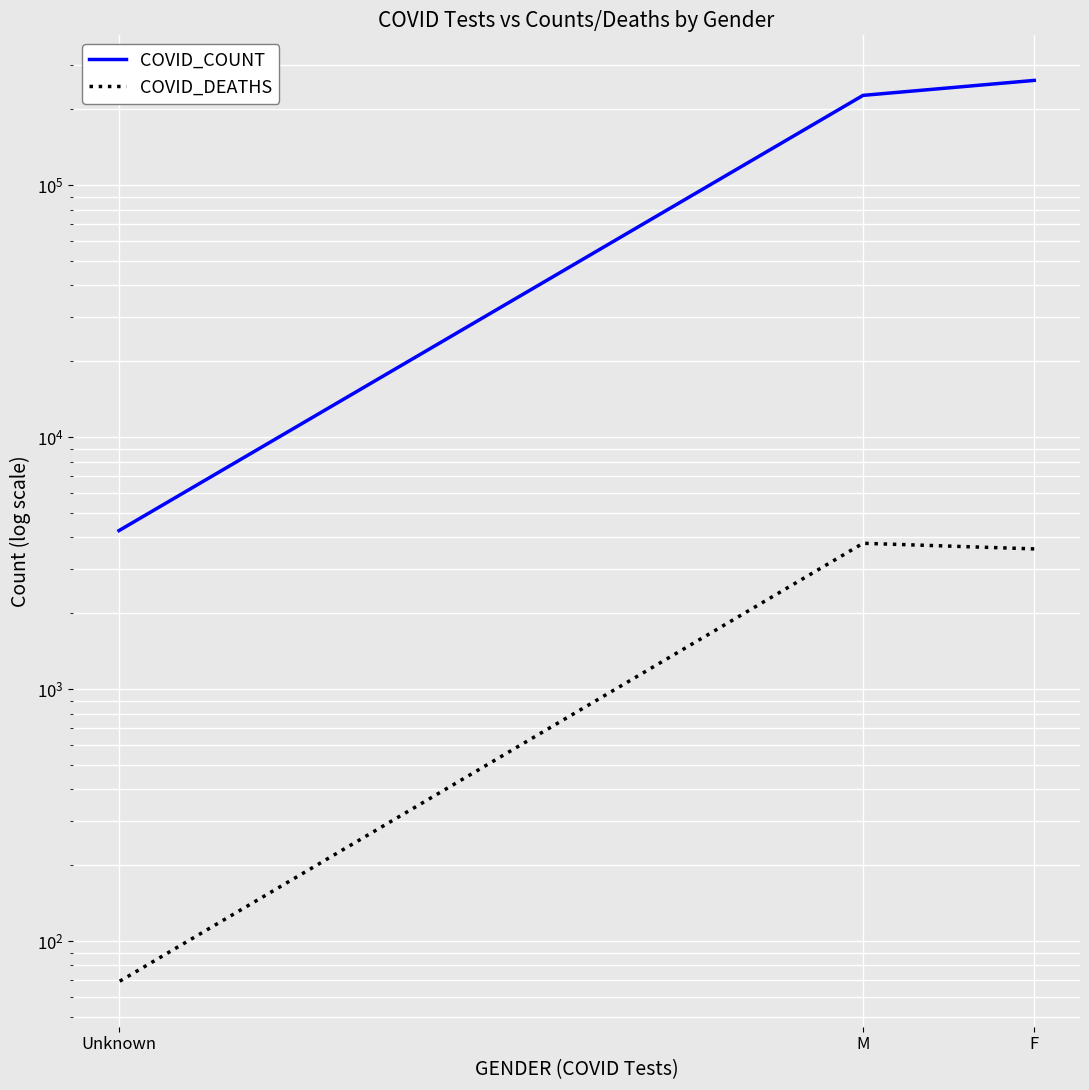

Is it true that COVID_COUNT equals 260541 at F?

True